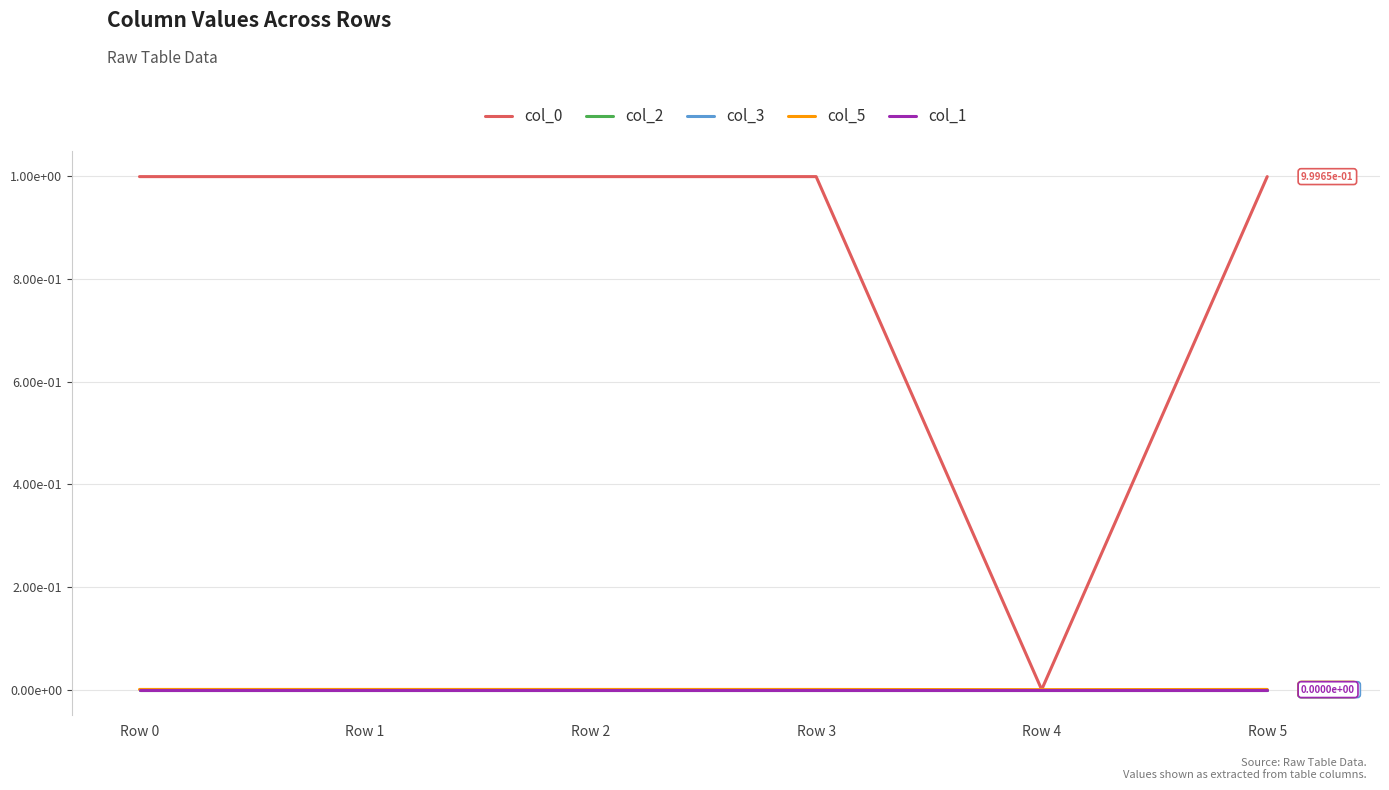

Does the chart have visible grid lines?

Yes